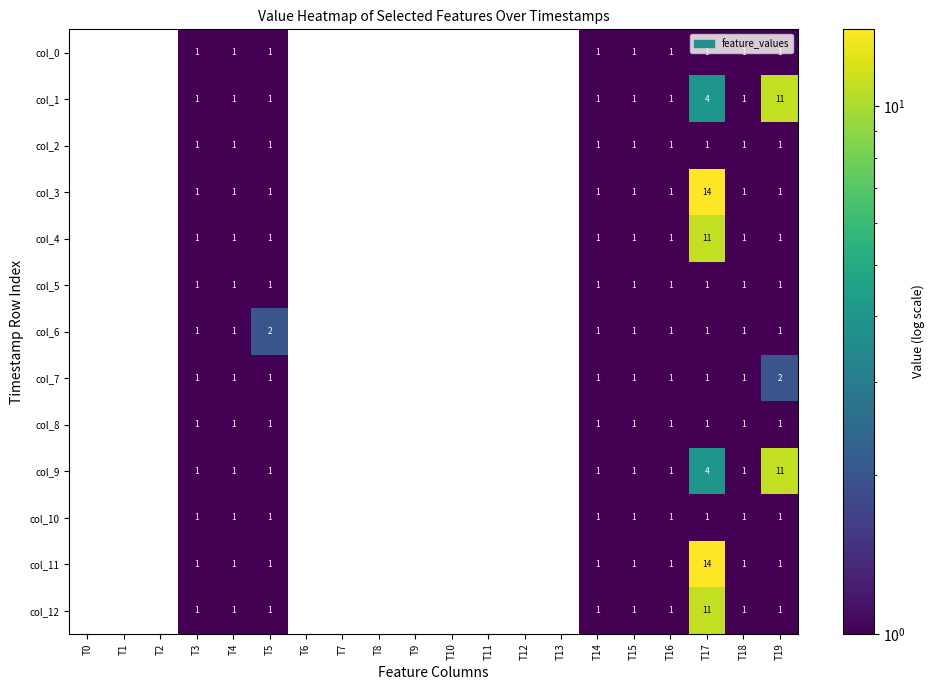

The value of col_4 at T5 is 1. True or false?

True